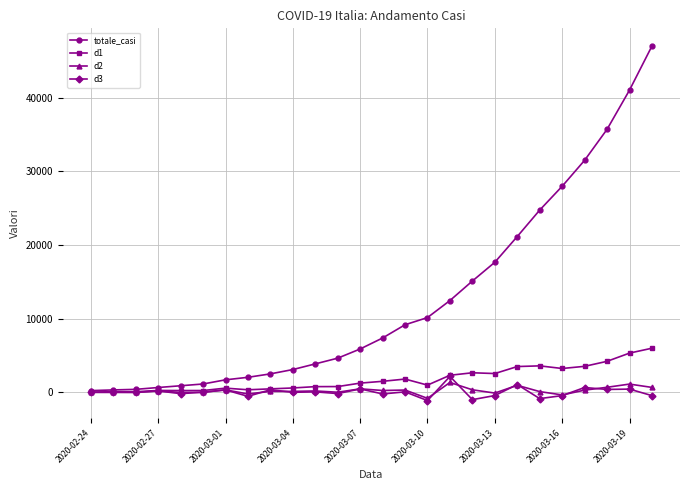

List the series in order of their peak value, highest first.

totale_casi, d1, d3, d2